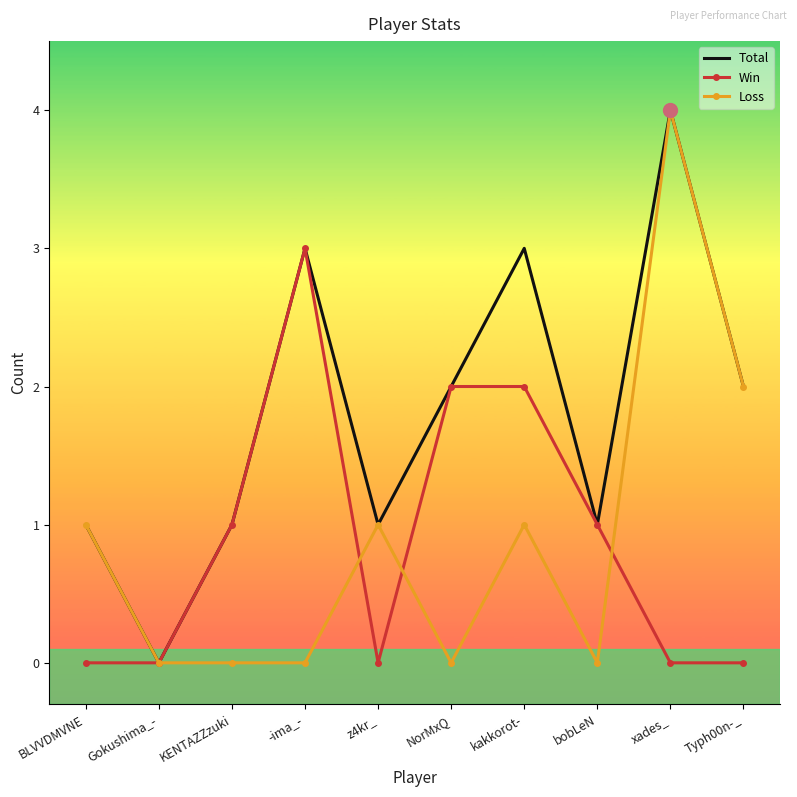

Count the Total values in the range 1 to 3.

8